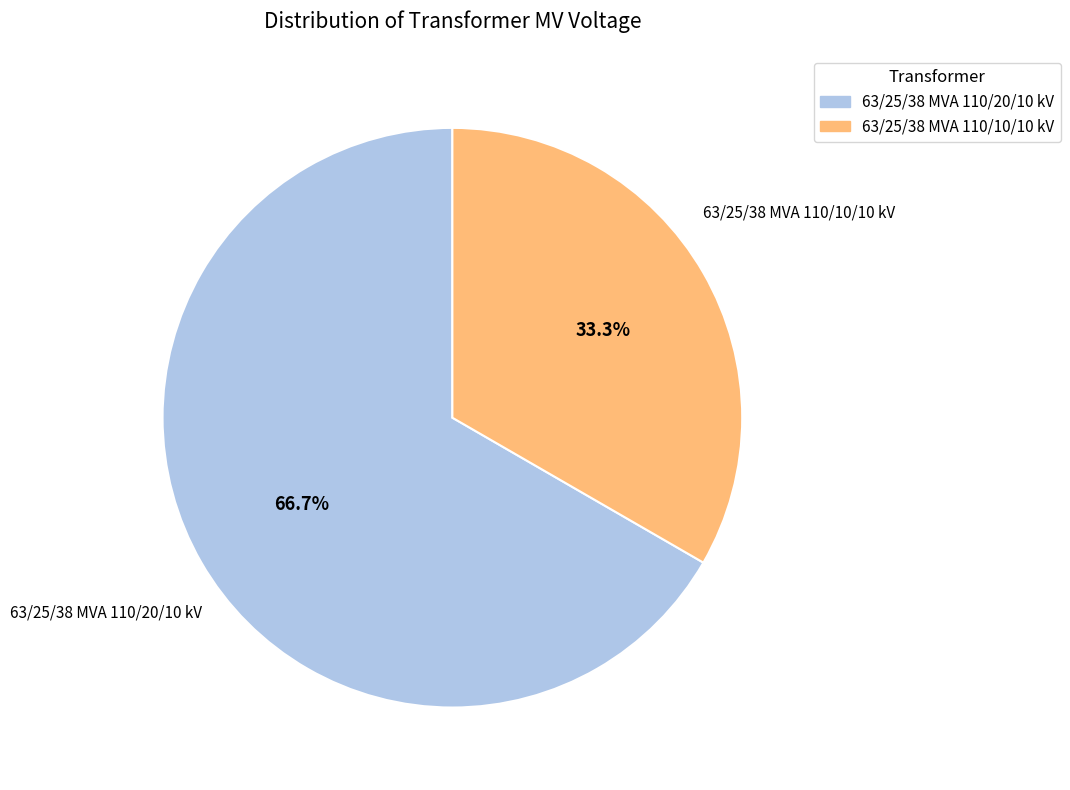

How many slices are in this pie chart?

2